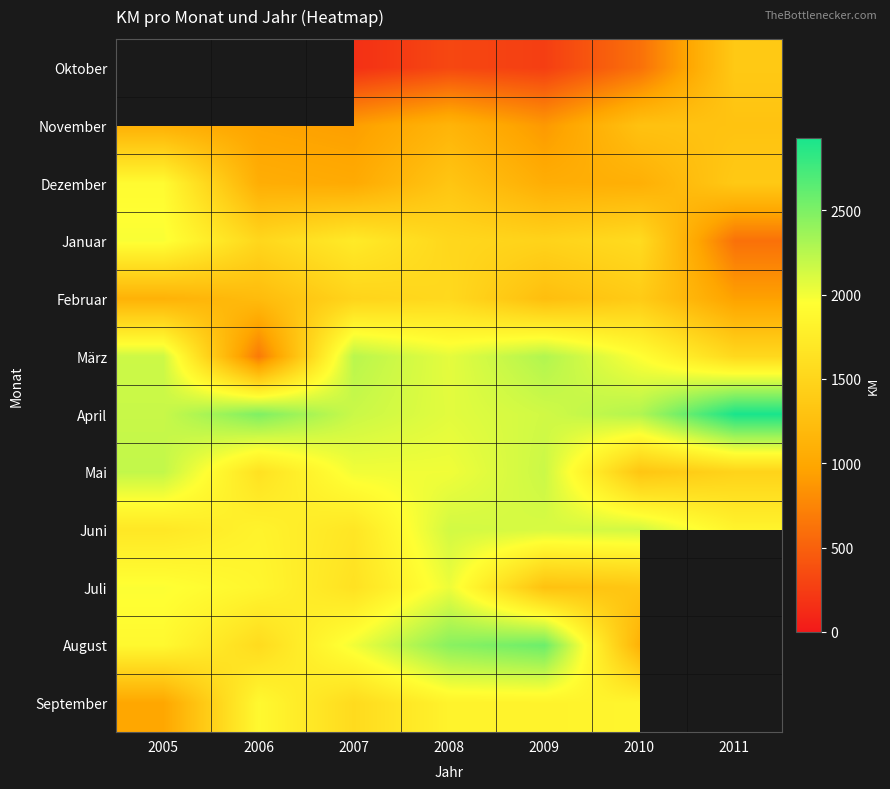

At how many categories does at least one series exceed 916?

7